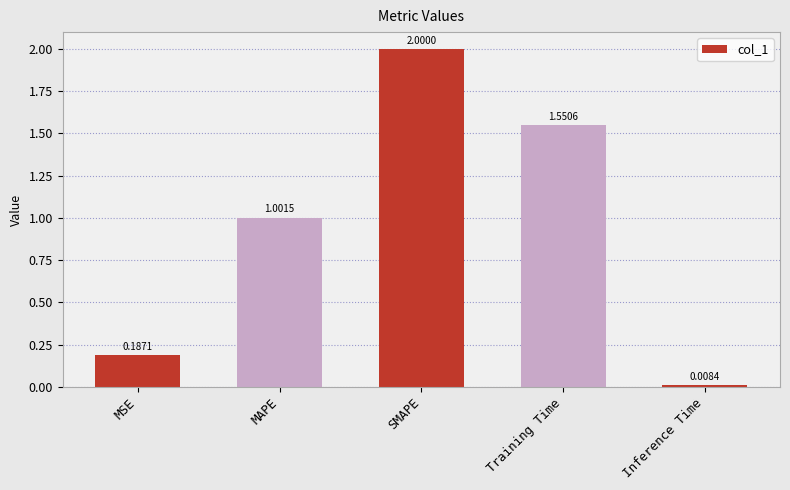

Which label corresponds to the smallest value in the chart?

Inference Time